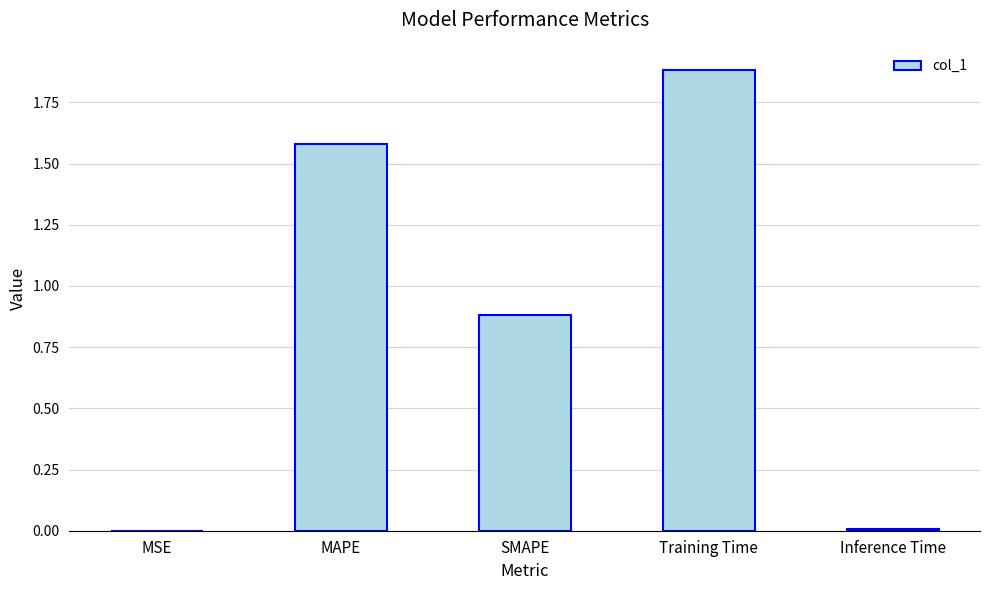

What is the sum of the values at Training Time and SMAPE?

2.8